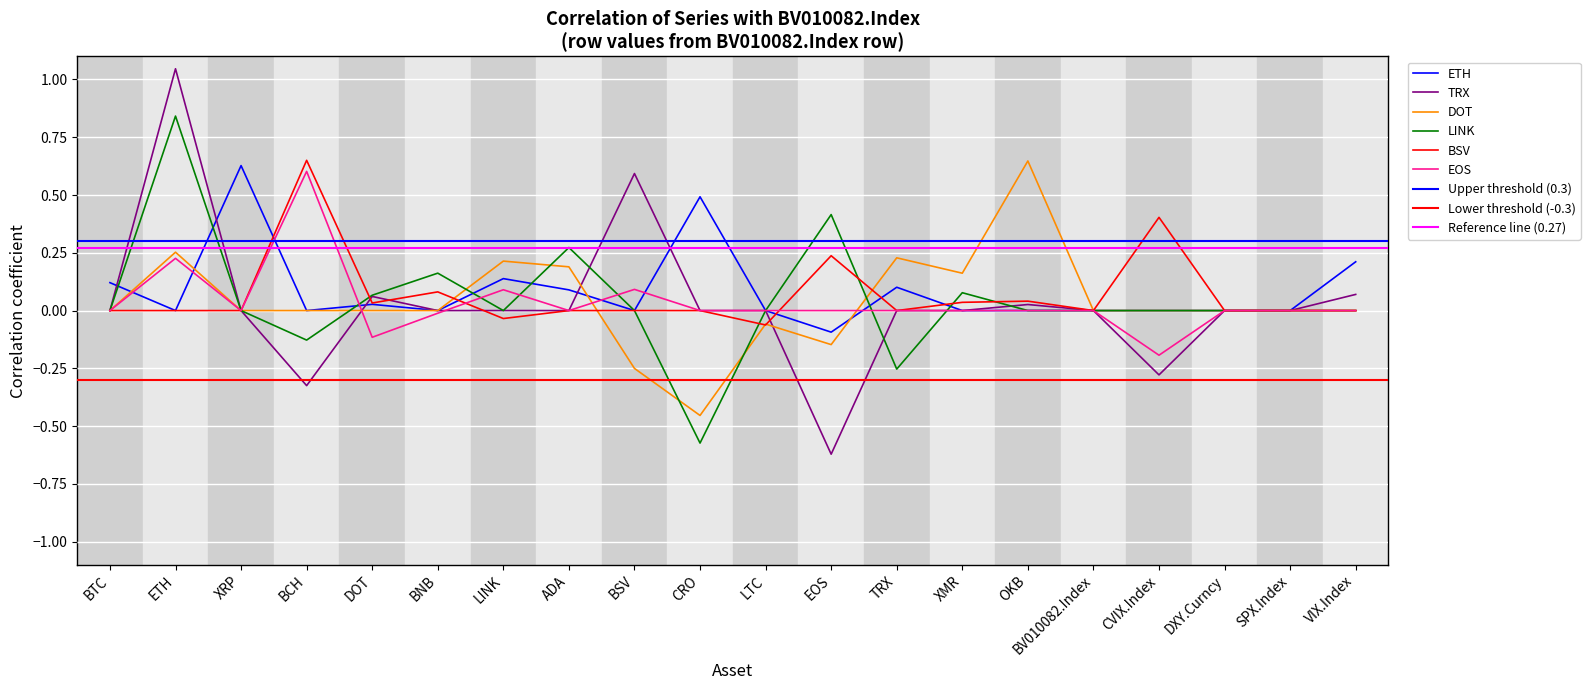

At which category is the sum across all series the highest?

ETH